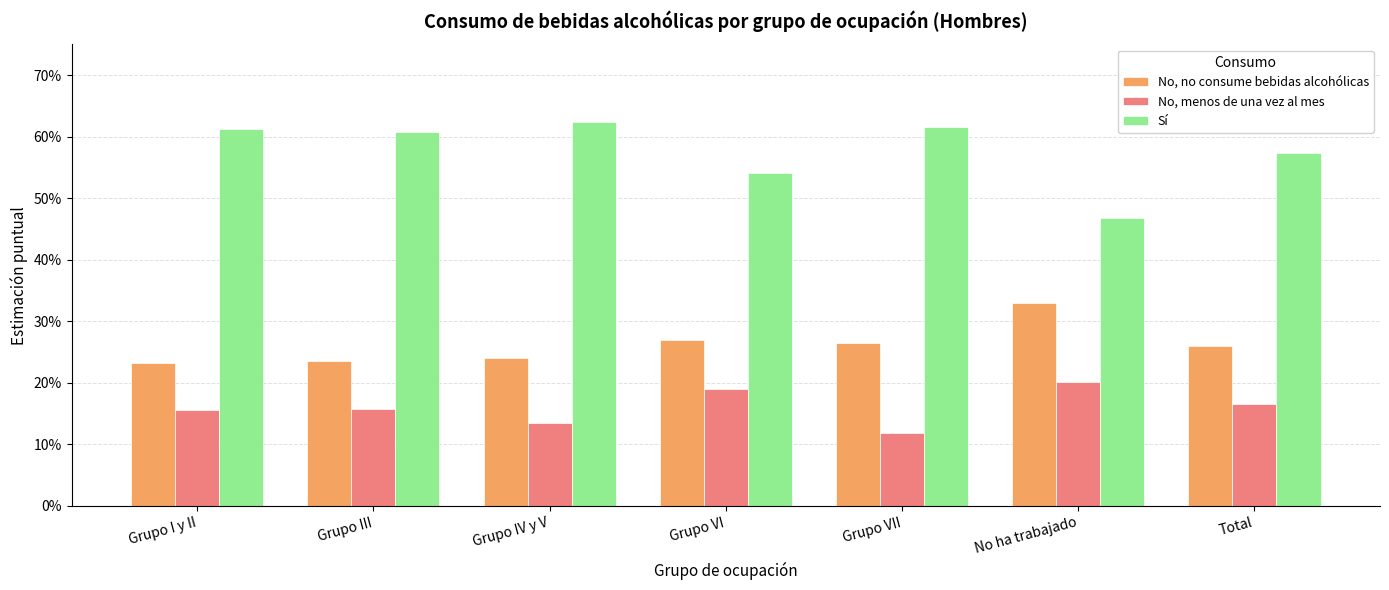

What are all the series names shown in the legend?

No, no consume bebidas alcohólicas, No, menos de una vez al mes, Sí